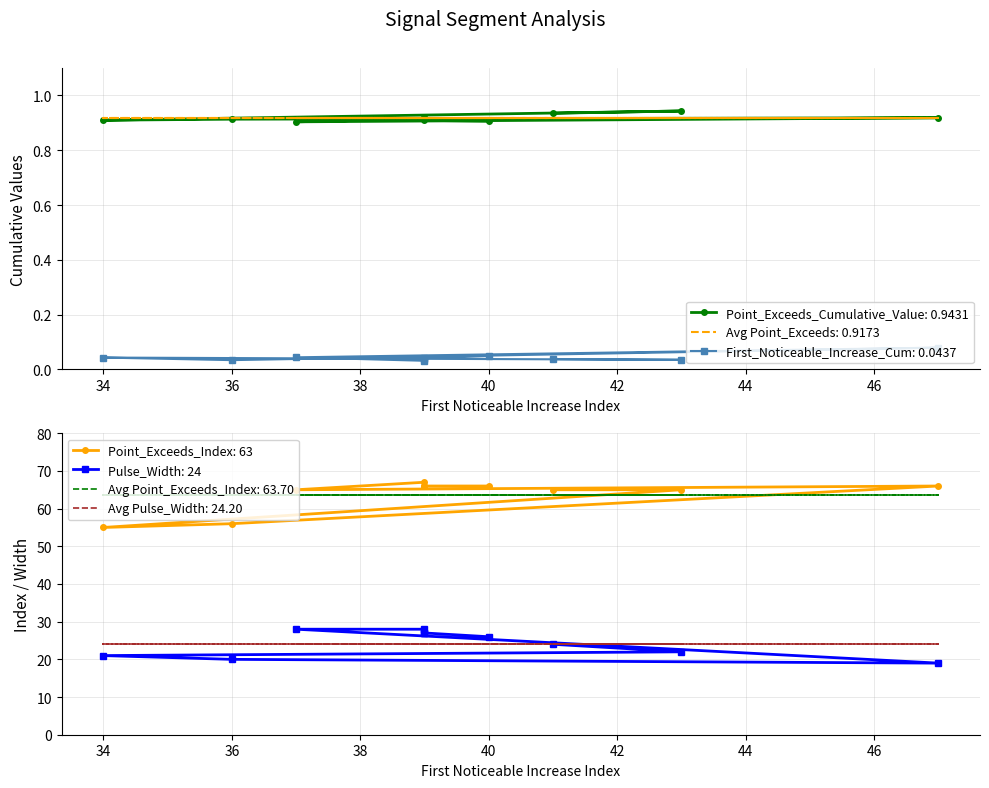

What is the total value across all series at 39?

94.0